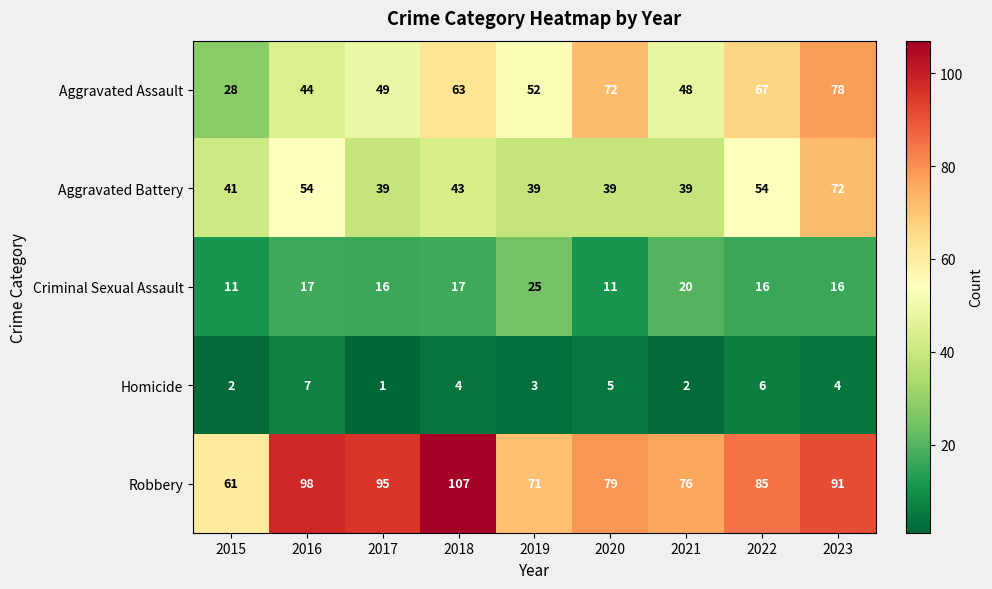

At which category is the sum across all series the highest?

2023